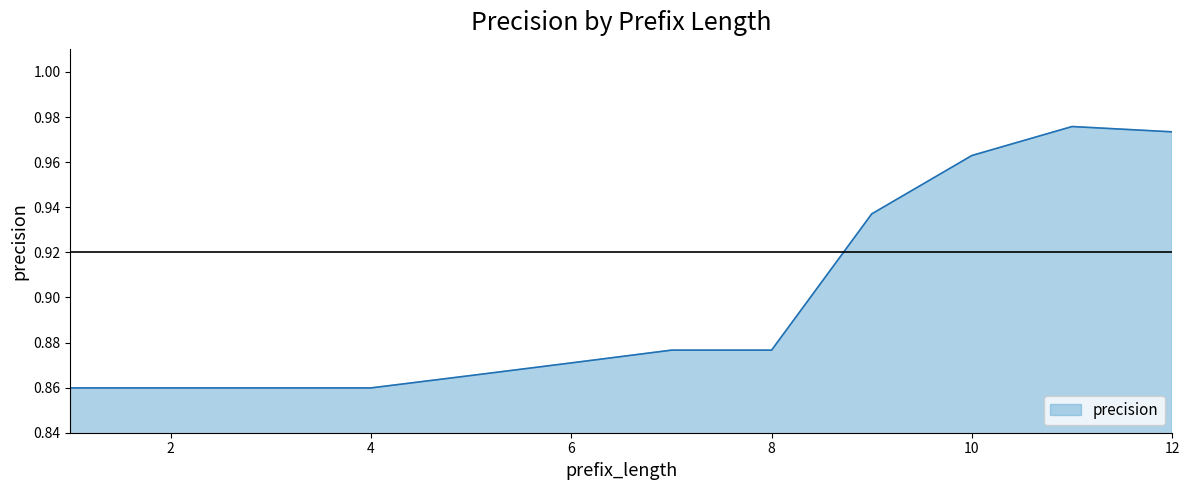

How many lines are shown in the chart?

1